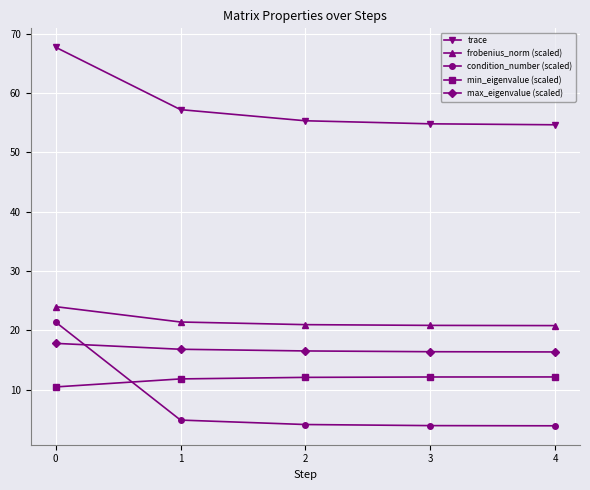

True or false: trace has more than 2 interior local peaks.

False